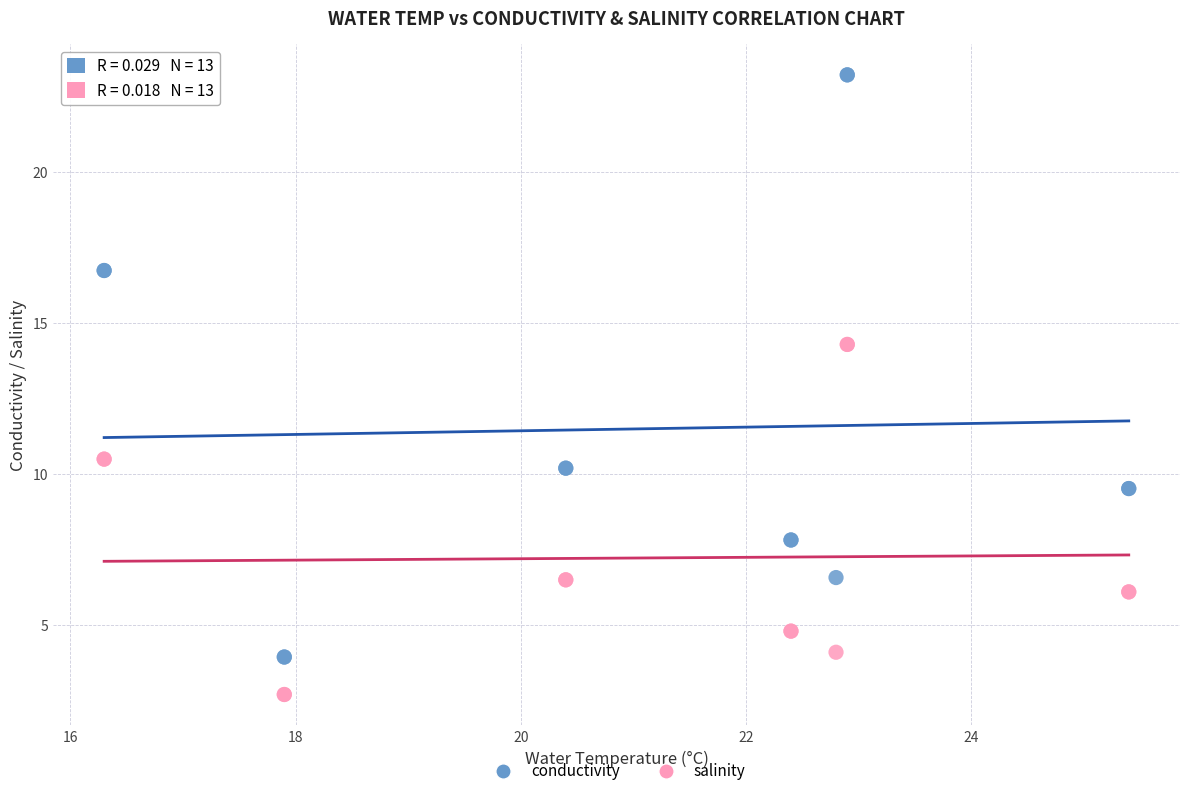

What is the X range (max minus min) for the scatter plot?

9.1